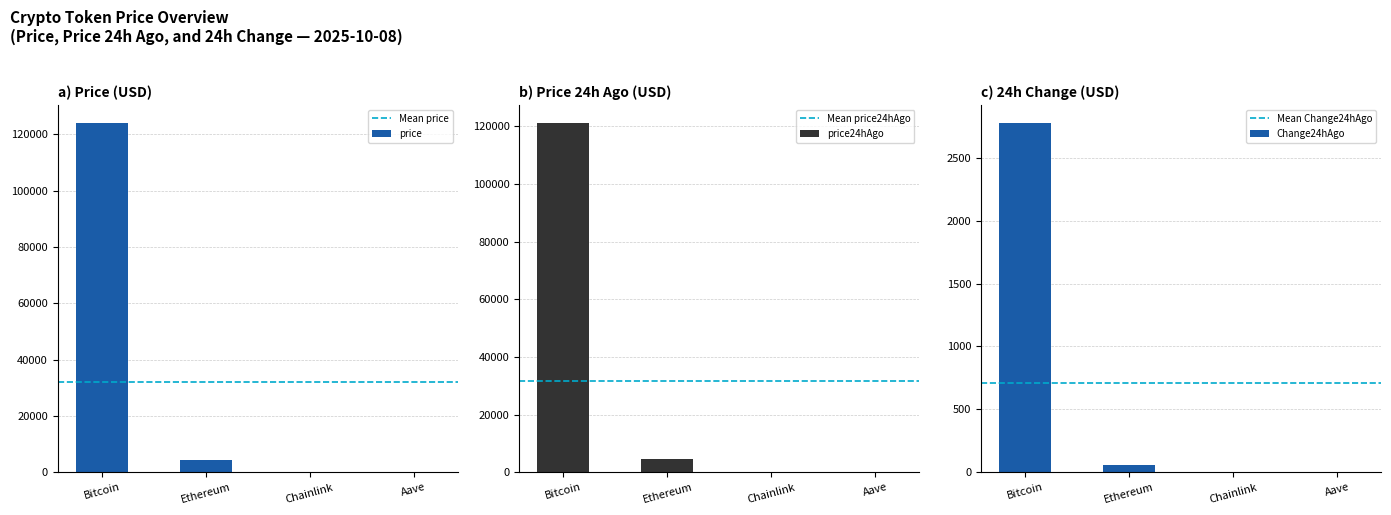

At Bitcoin, list the series in order from smallest to largest.

Change24hAgo, price24hAgo, price